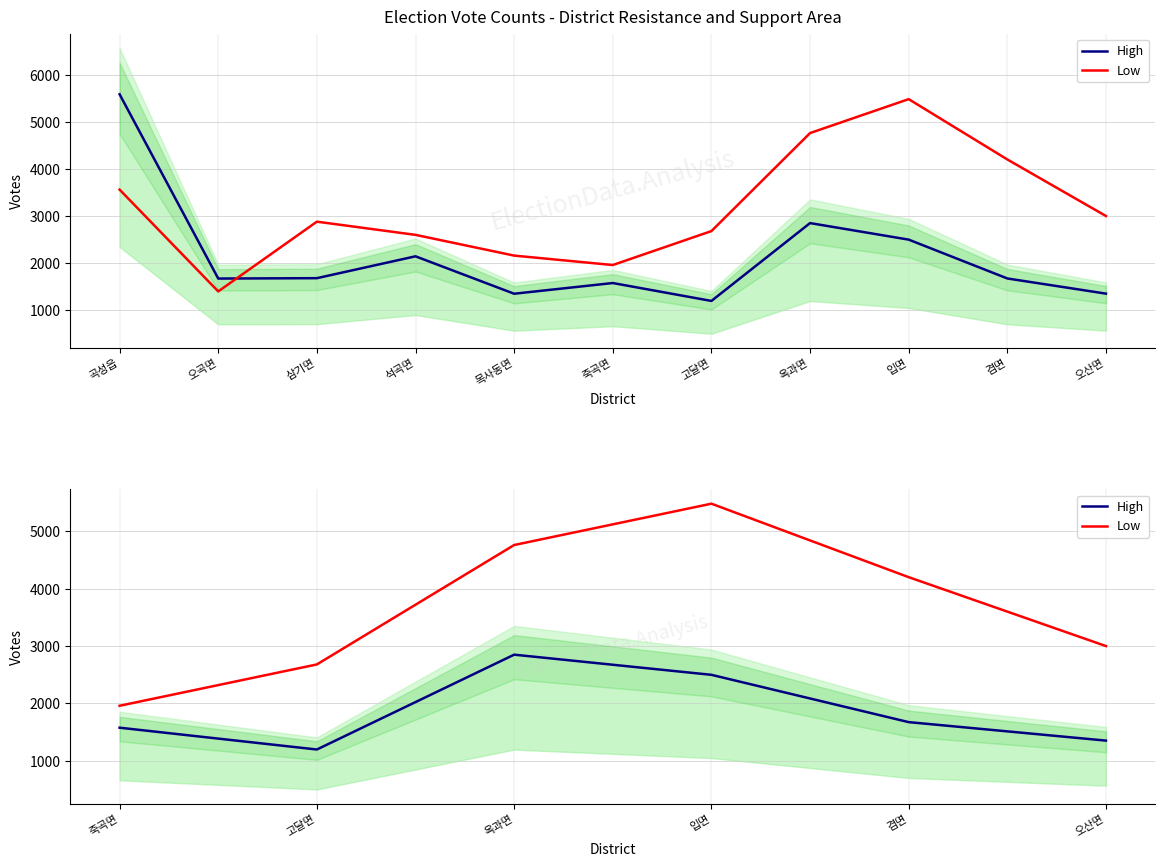

Where is the first local minimum for High?

고달면